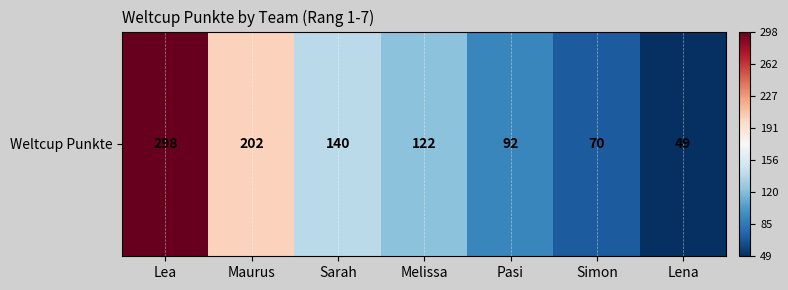

What is the maximum value shown in the chart?

298